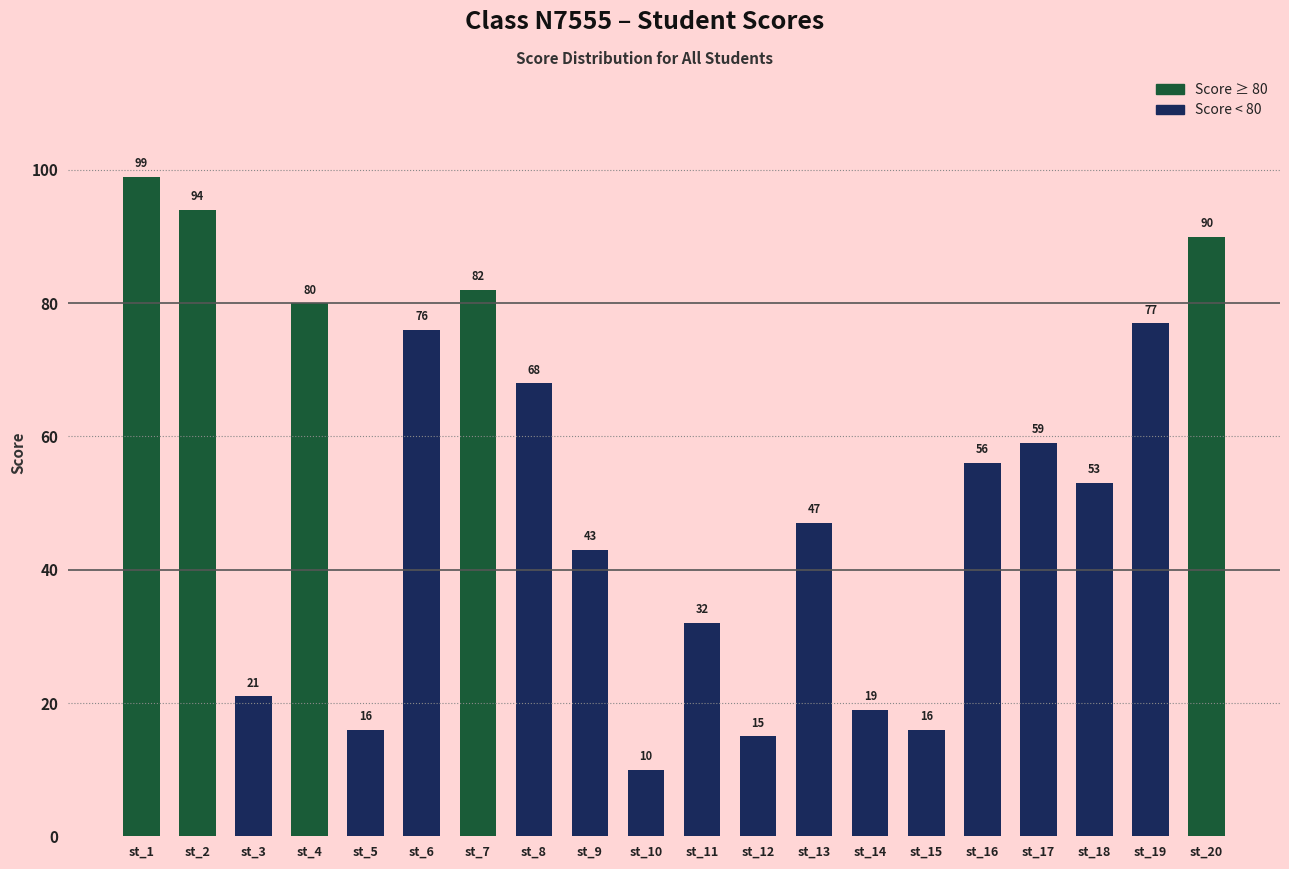

True or false: the data shows 17 at st_10.

False